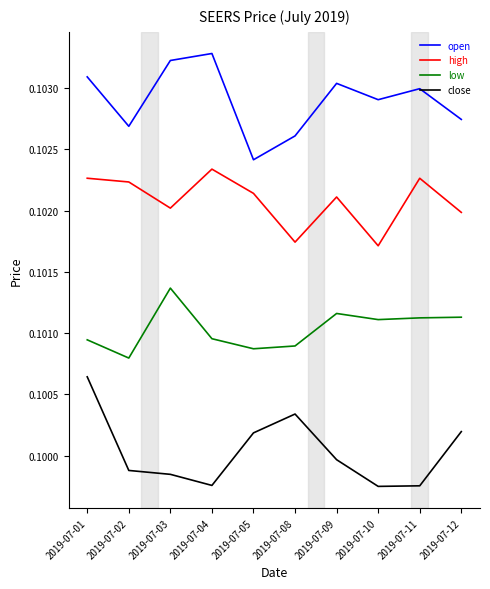

The low series shows 0.1 at 2019-07-10. True or false?

True